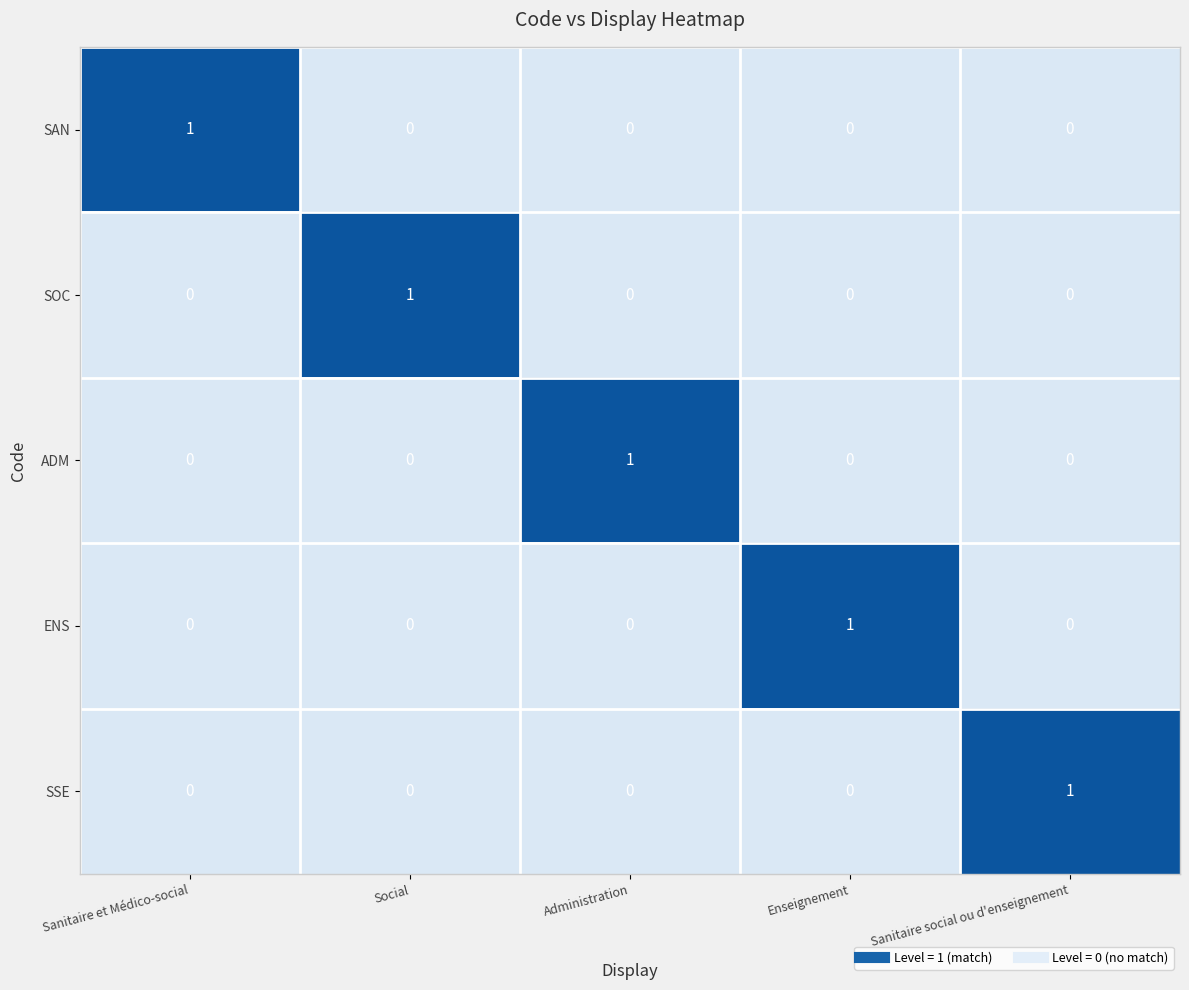

At how many categories does at least one series exceed 0?

5